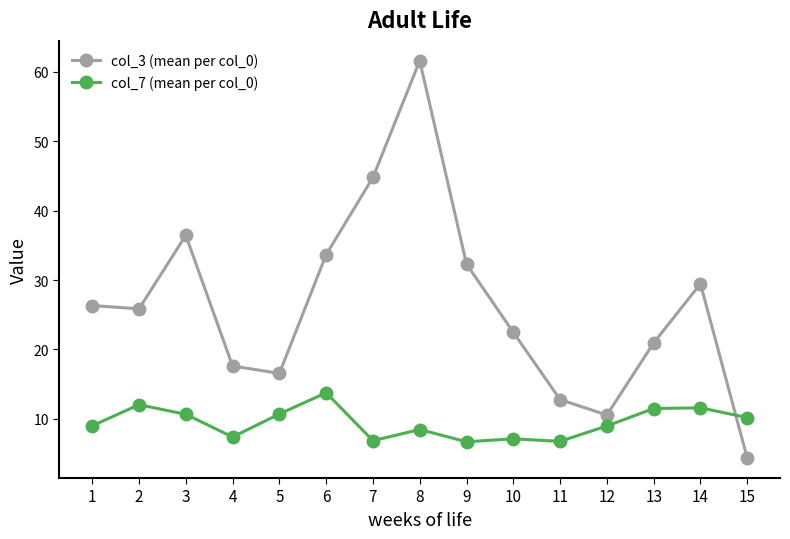

How many intersections are there between col_3 (mean per col_0) and col_7 (mean per col_0)?

1